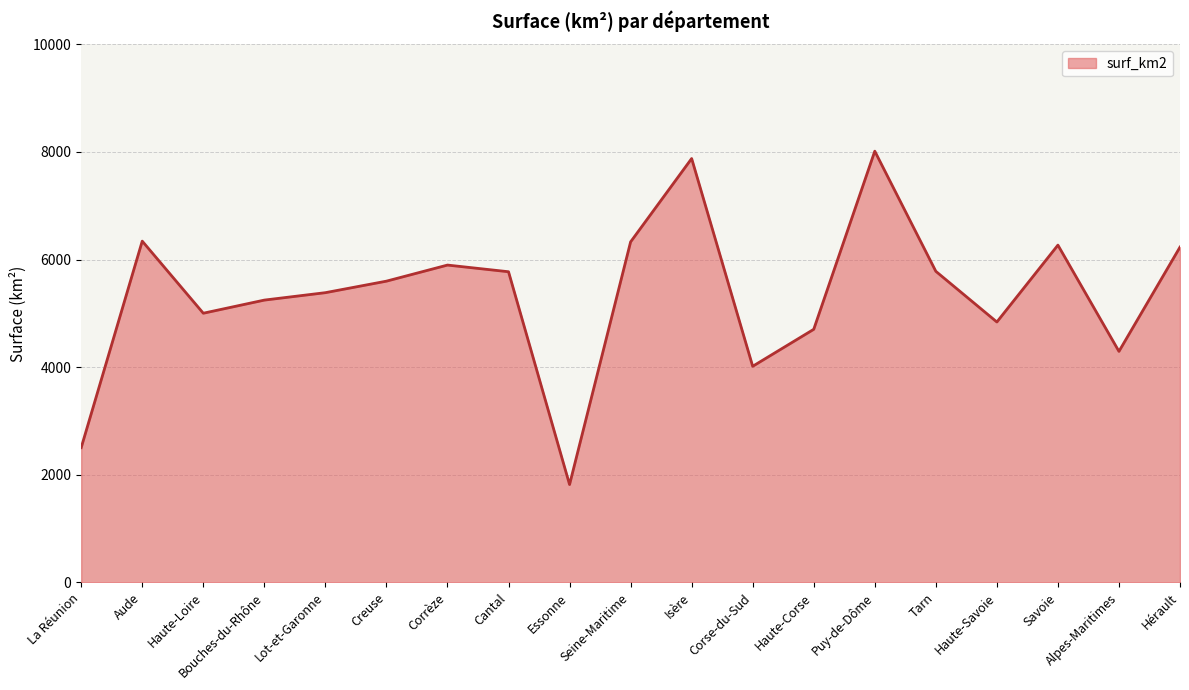

At which category does the data reach its first local valley?

Haute-Loire